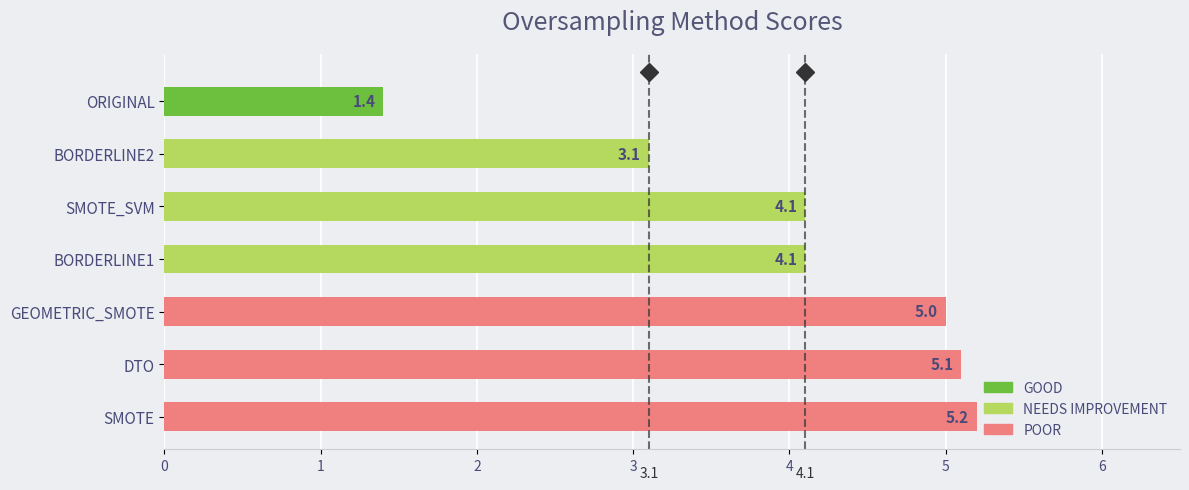

True or false: the data shows 7.7 at DTO.

False